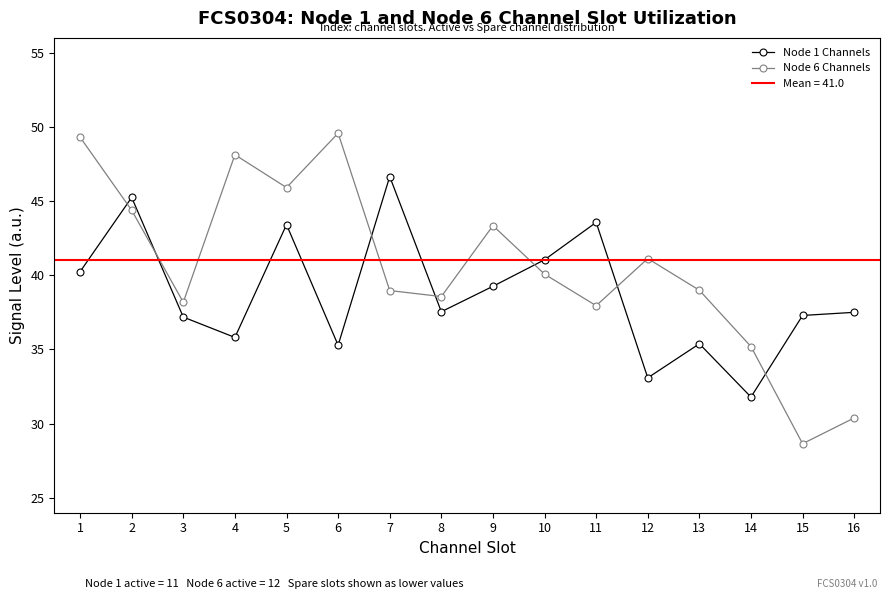

Reading right to left, list all the values displayed in this chart.

Node 1 Channels: 37.5	37.3	31.8	35.4	33.1	43.6	41.0	39.3	37.5	46.7	35.3	43.4	35.8	37.2	45.2	40.2
Node 6 Channels: 30.4	28.7	35.2	39.0	41.1	38.0	40.1	43.3	38.6	39.0	49.6	45.9	48.1	38.2	44.4	49.3